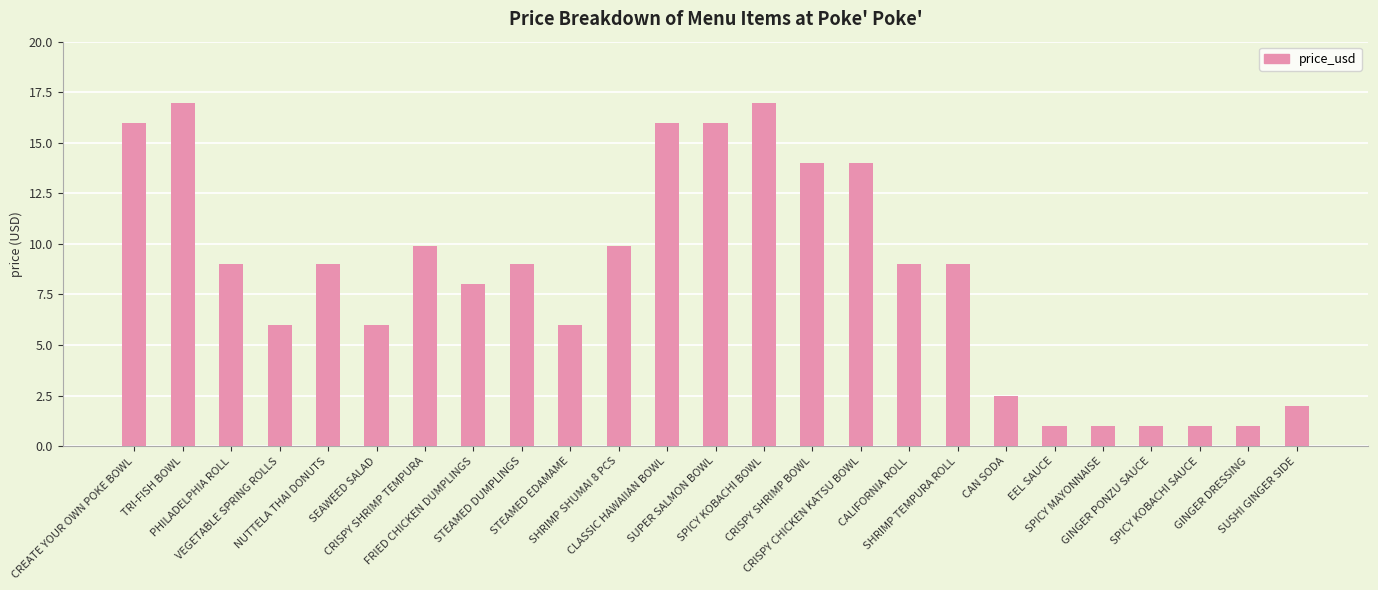

Reading left to right, extract all data points from this chart.

CREATE YOUR OWN POKE BOWL=16.0	TRI-FISH BOWL=17.0	PHILADELPHIA ROLL=9.0	VEGETABLE SPRING ROLLS=6.0	NUTTELA THAI DONUTS=9.0	SEAWEED SALAD=6.0	CRISPY SHRIMP TEMPURA=9.9	FRIED CHICKEN DUMPLINGS=8.0	STEAMED DUMPLINGS=9.0	STEAMED EDAMAME=6.0	SHRIMP SHUMAI 8 PCS=9.9	CLASSIC HAWAIIAN BOWL=16.0	SUPER SALMON BOWL=16.0	SPICY KOBACHI BOWL=17.0	CRISPY SHRIMP BOWL=14.0	CRISPY CHICKEN KATSU BOWL=14.0	CALIFORNIA ROLL=9.0	SHRIMP TEMPURA ROLL=9.0	CAN SODA=2.5	EEL SAUCE=1.0	SPICY MAYONNAISE=1.0	GINGER PONZU SAUCE=1.0	SPICY KOBACHI SAUCE=1.0	GINGER DRESSING=1.0	SUSHI GINGER SIDE=2.0